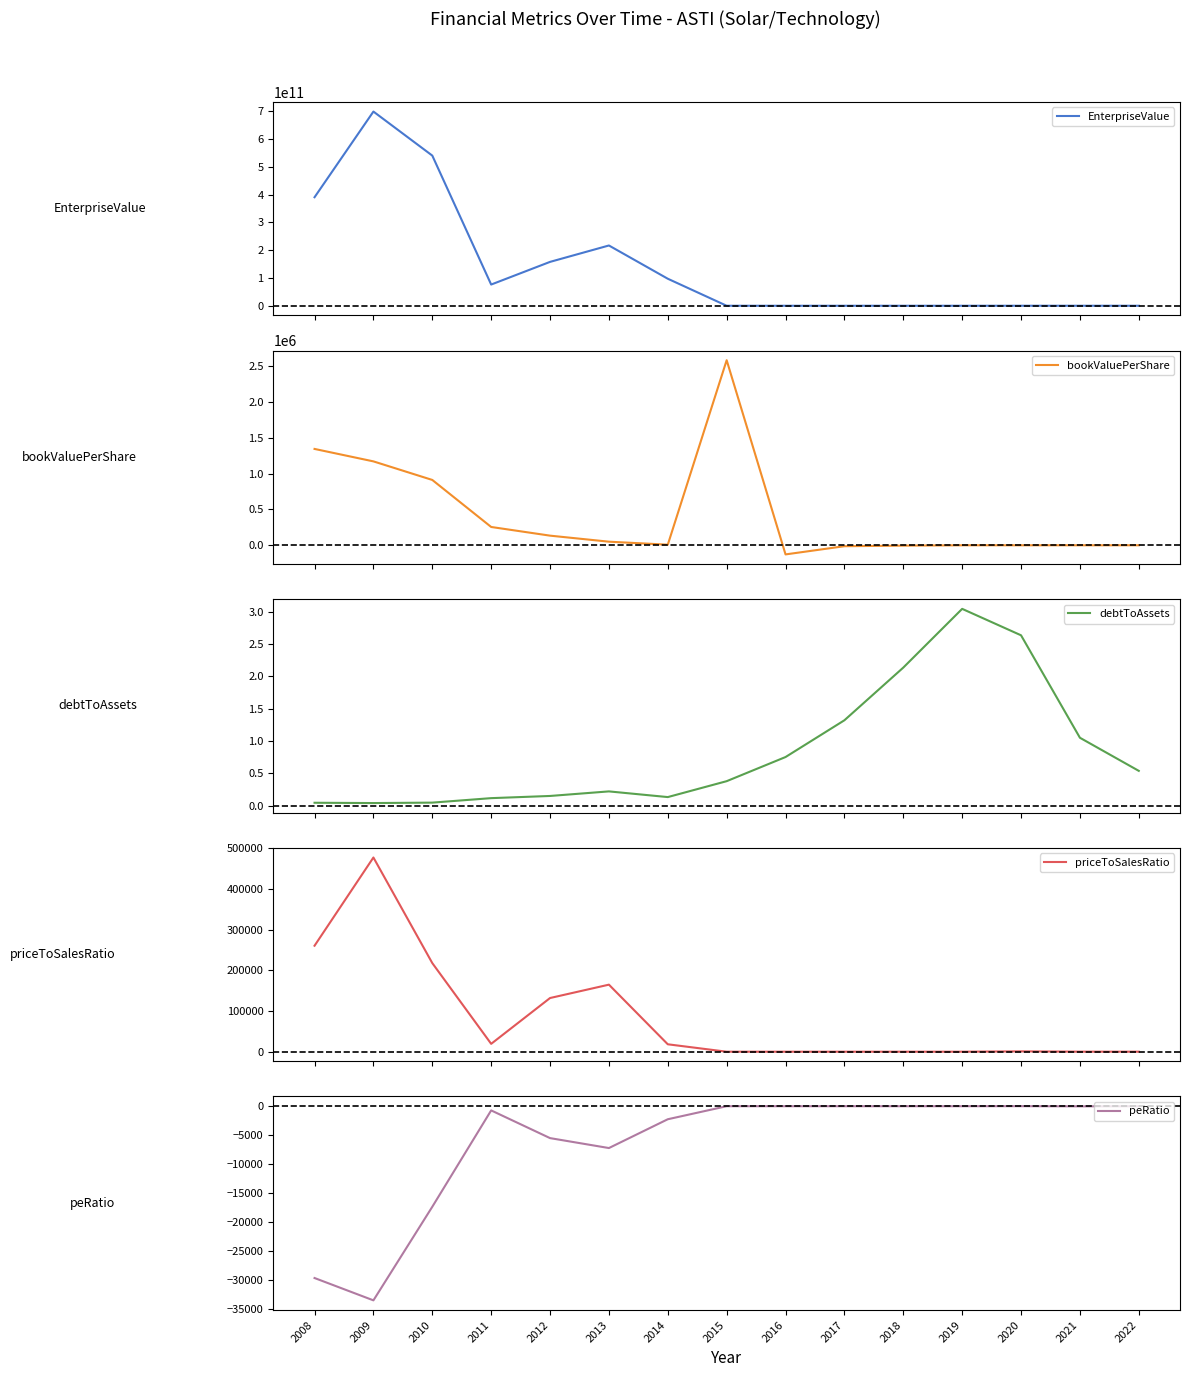

Reading left to right, transcribe all the data shown in this chart.

EnterpriseValue: 391014323748.0	699585595634.0	540940542169.0	76435964244.0	158093993593.0	217143031980.0	97374212161.0	21307001.0	8620553.0	10197783.0	13759083.0	17293043.0	75662673.0	56219506.5	47176107.3
bookValuePerShare: 1342481.8	1169053.1	910348.5	255115.1	134222.5	50110.9	8423.1	2578694.0	-127191.6	-12927.2	-4887.9	-81.6	-14.3	-0.7	0.2
debtToAssets: 0.0	0.0	0.0	0.1	0.2	0.2	0.1	0.4	0.8	1.3	2.1	3.0	2.6	1.1	0.5
priceToSalesRatio: 260740.4	477755.9	217998.1	19352.3	132062.2	164940.2	18249.3	2.2	0.0	0.0	0.4	0.2	846.9	80.1	39.7
peRatio: -29590.4	-33437.3	-17319.7	-722.9	-5495.6	-7206.5	-2245.9	-0.3	-0.0	-0.0	-0.0	0.1	9.1	-24.9	-2.5